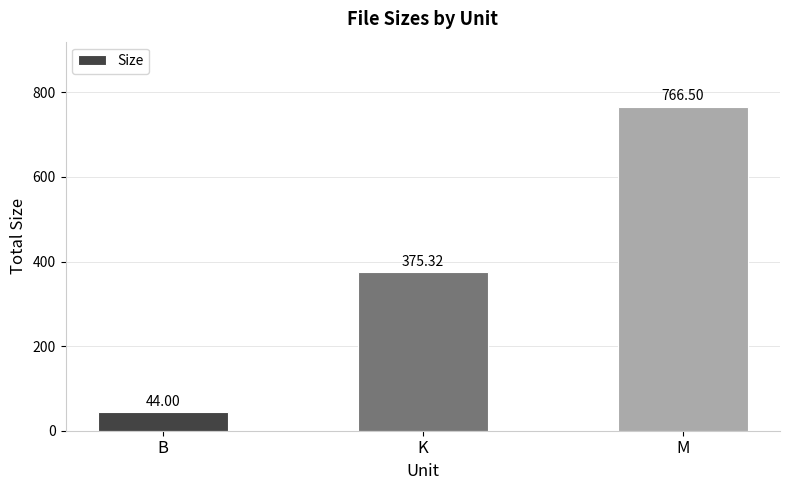

What is the label of the 3rd bar from the right?

B